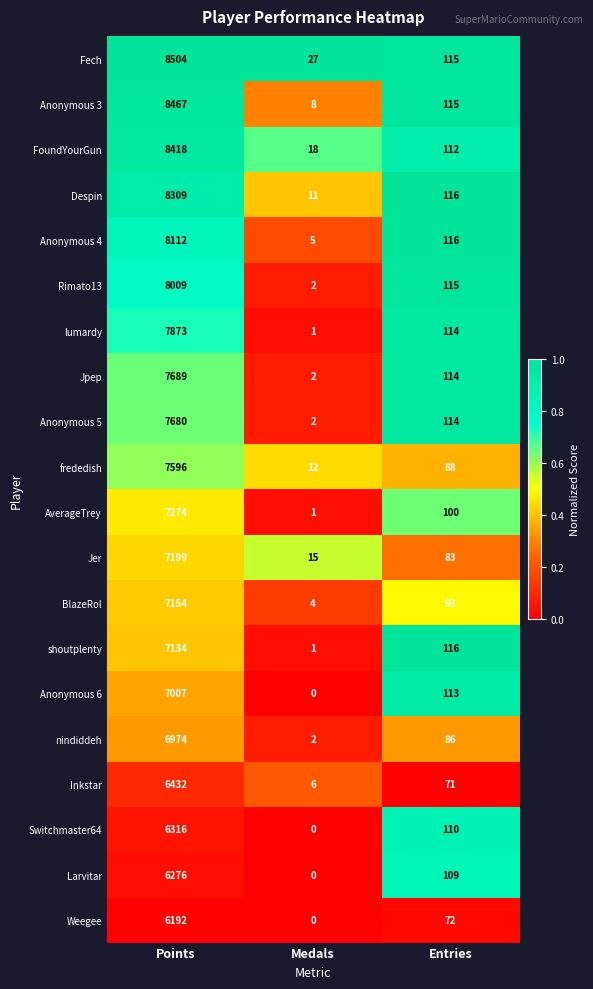

What is the sum of all Jpep values?

7805